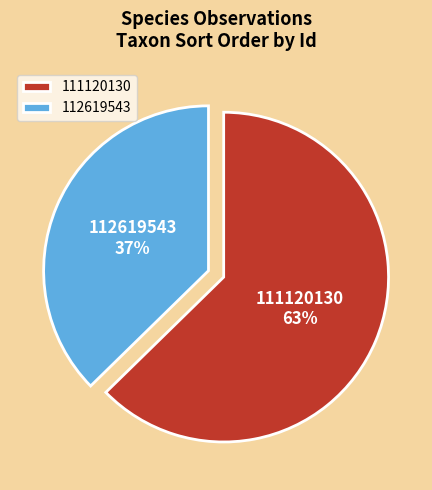

Rank the categories by value from lowest to highest.

112619543, 111120130